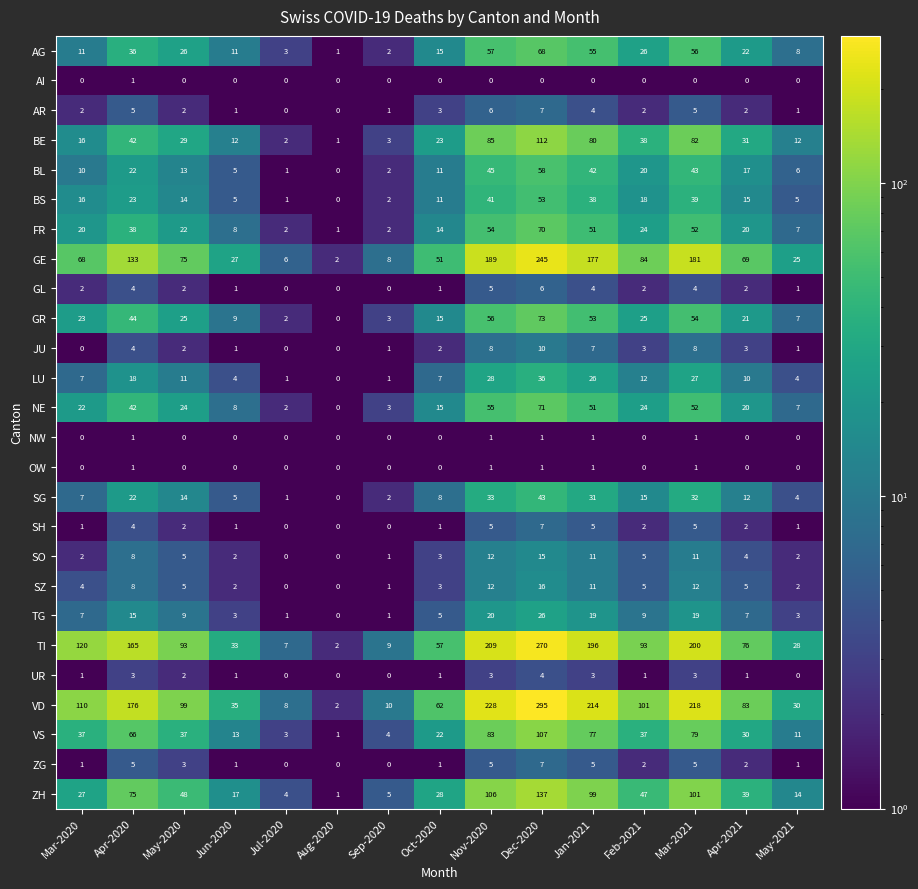

Which category has the highest value in the JU series?

Dec-2020